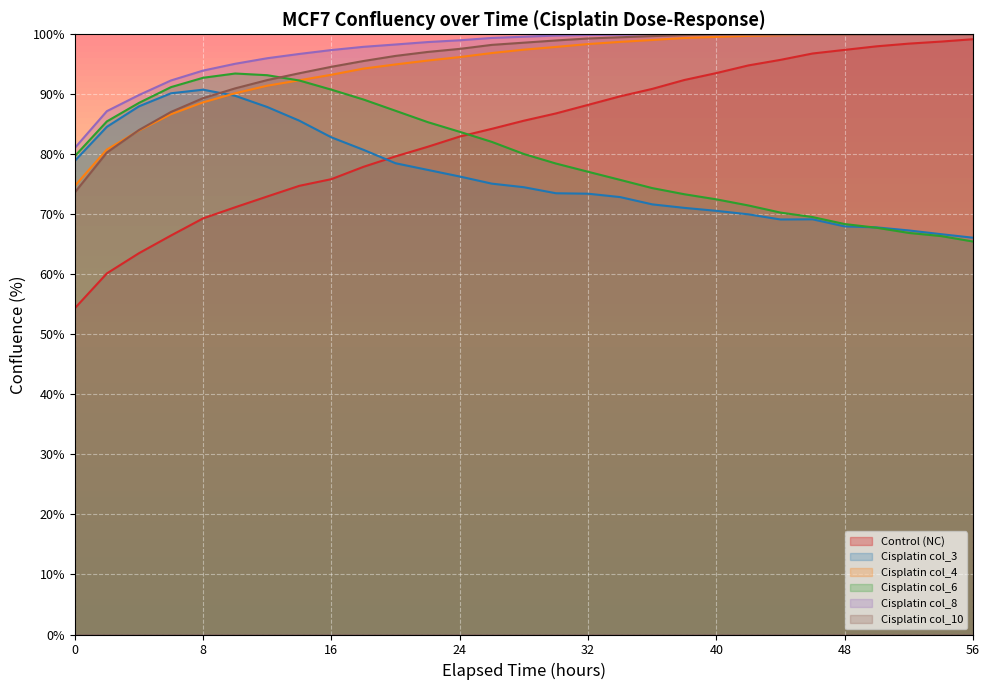

At which category does the chart reach its peak across all series?

52